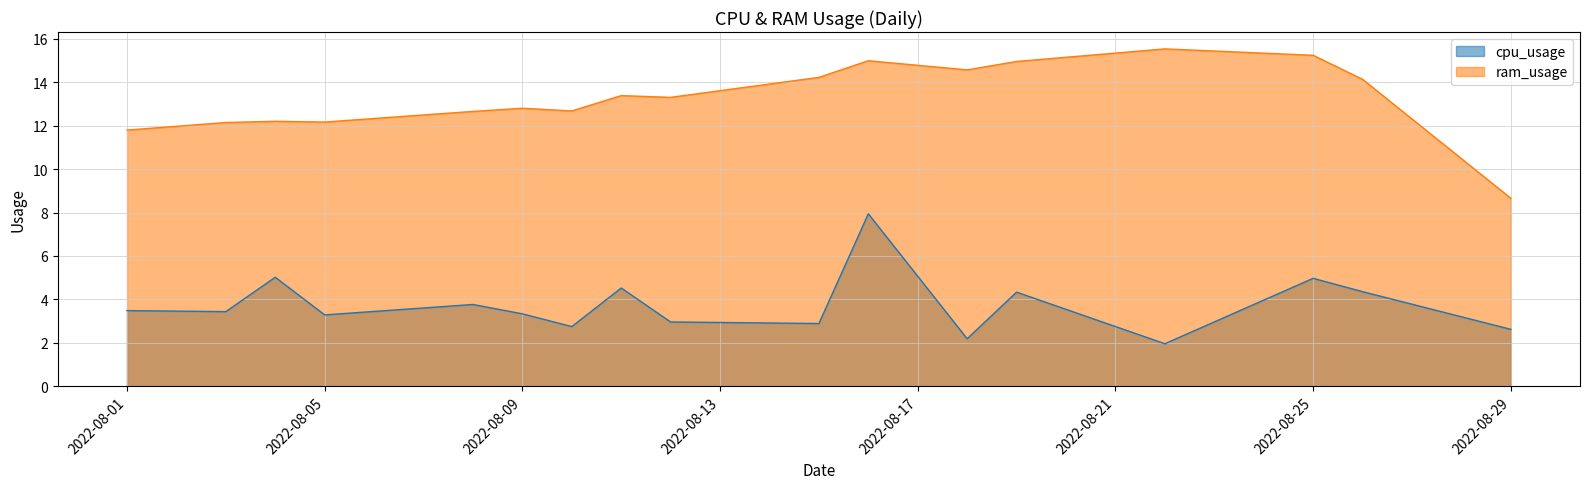

What is the highest value of the cpu_usage series?

7.9